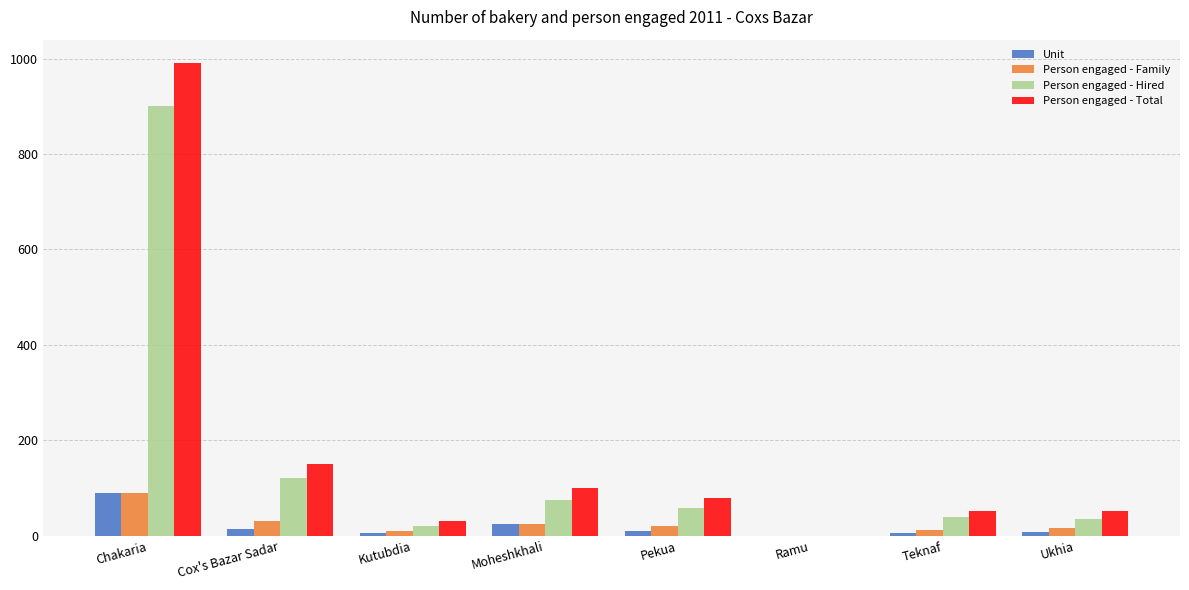

True or false: Unit has a value of -48 at Ramu.

False